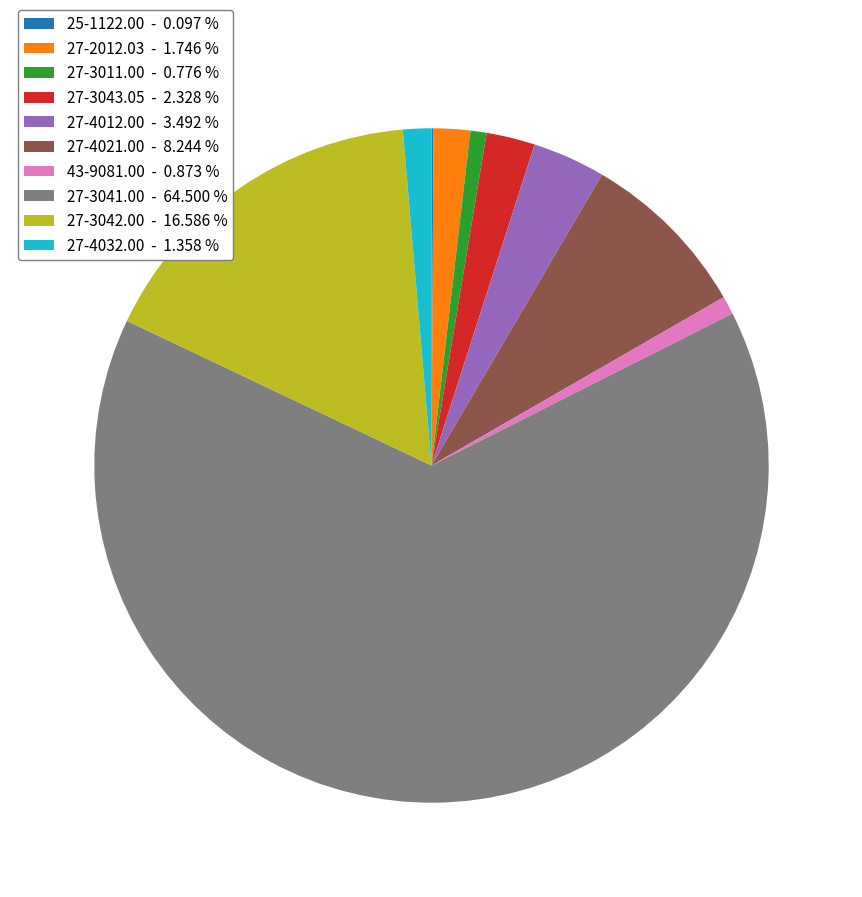

Does 27-3041.00 - 64.500 % represent more than half of the total?

Yes